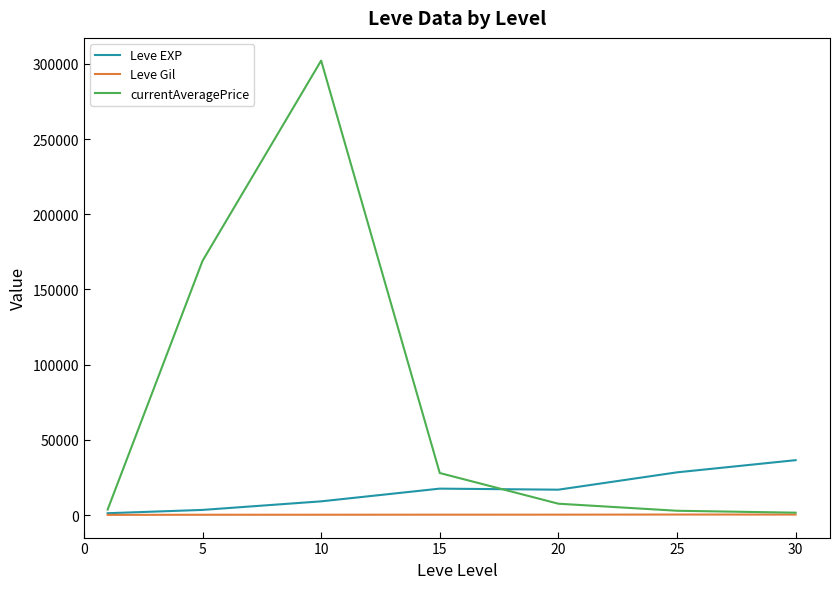

List the series in order of their overall mean, highest first.

currentAveragePrice, Leve EXP, Leve Gil